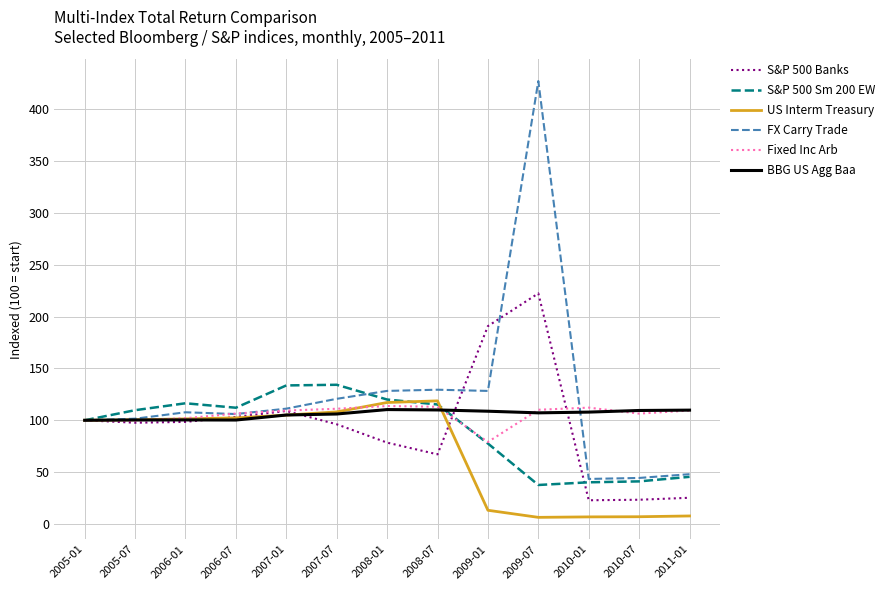

What is the difference between the S&P 500 Banks values at 2007-01 and 2006-01?

10.5